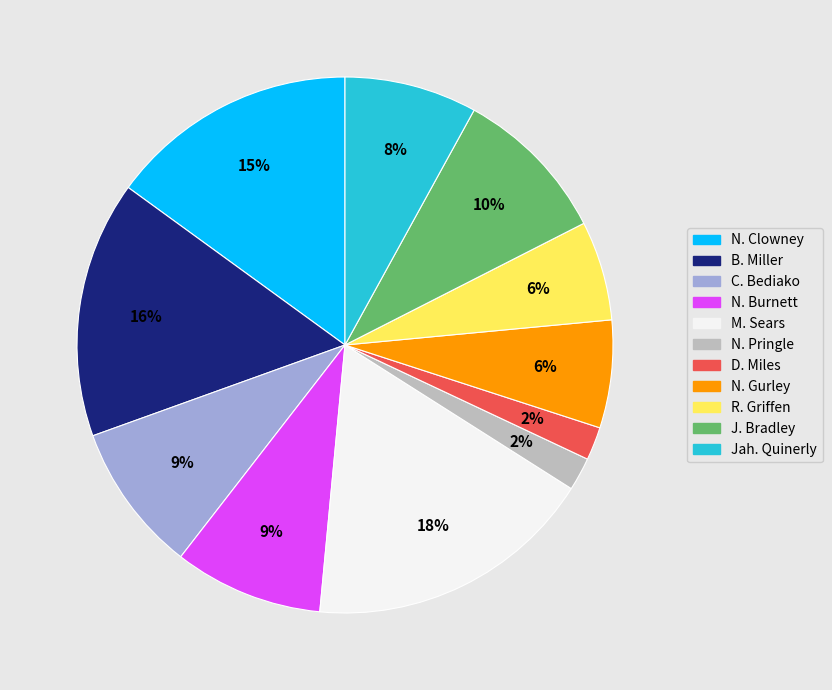

Does any single category account for the majority?

No